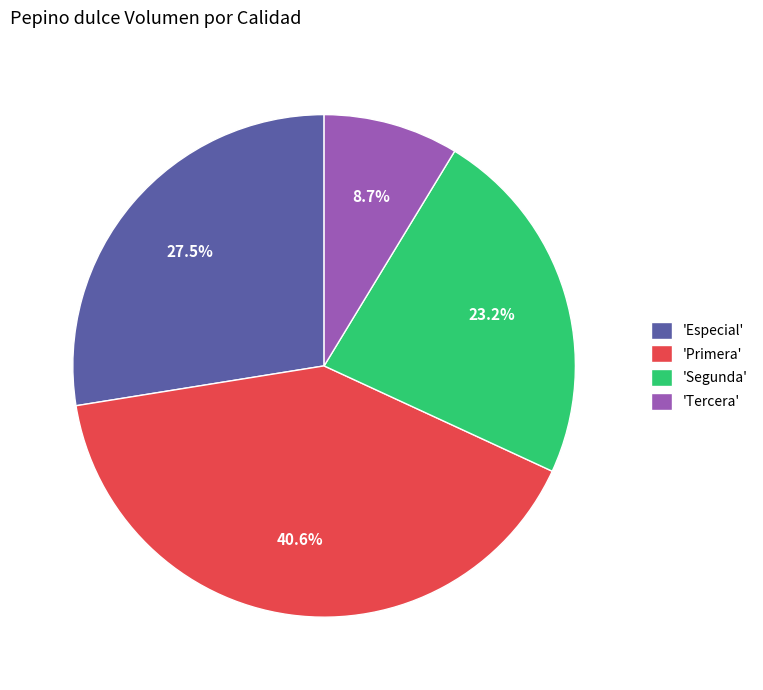

Do 'Especial' and 'Tercera' together represent more than half of the pie?

No